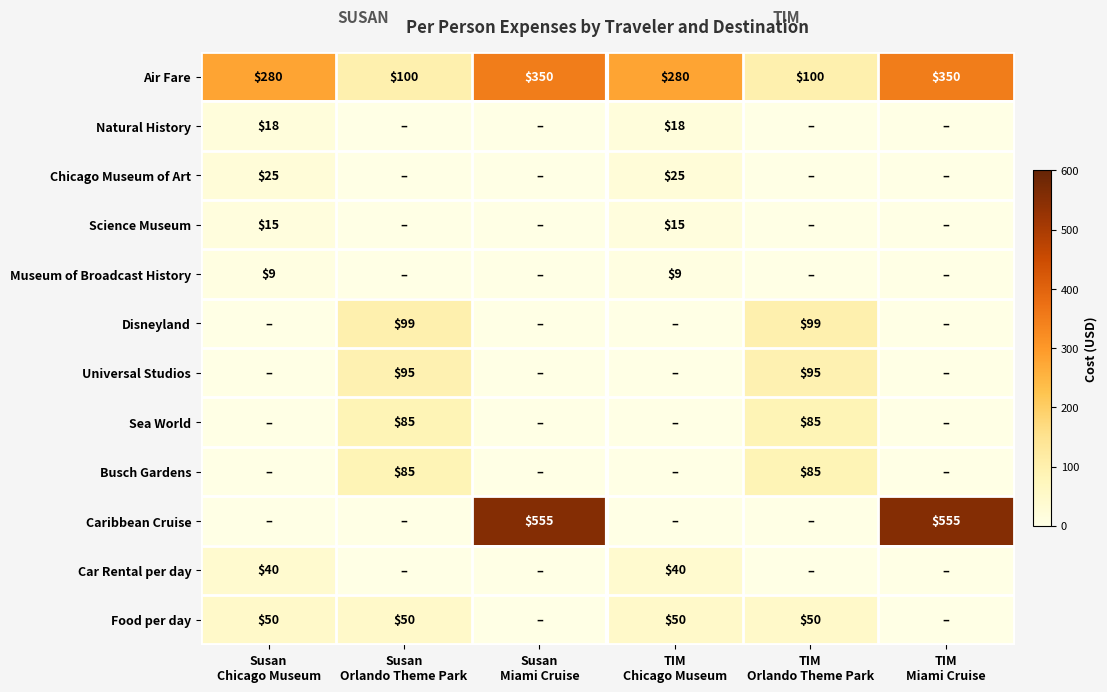

What is the difference between the maximum and second lowest values in the Air Fare series?

250